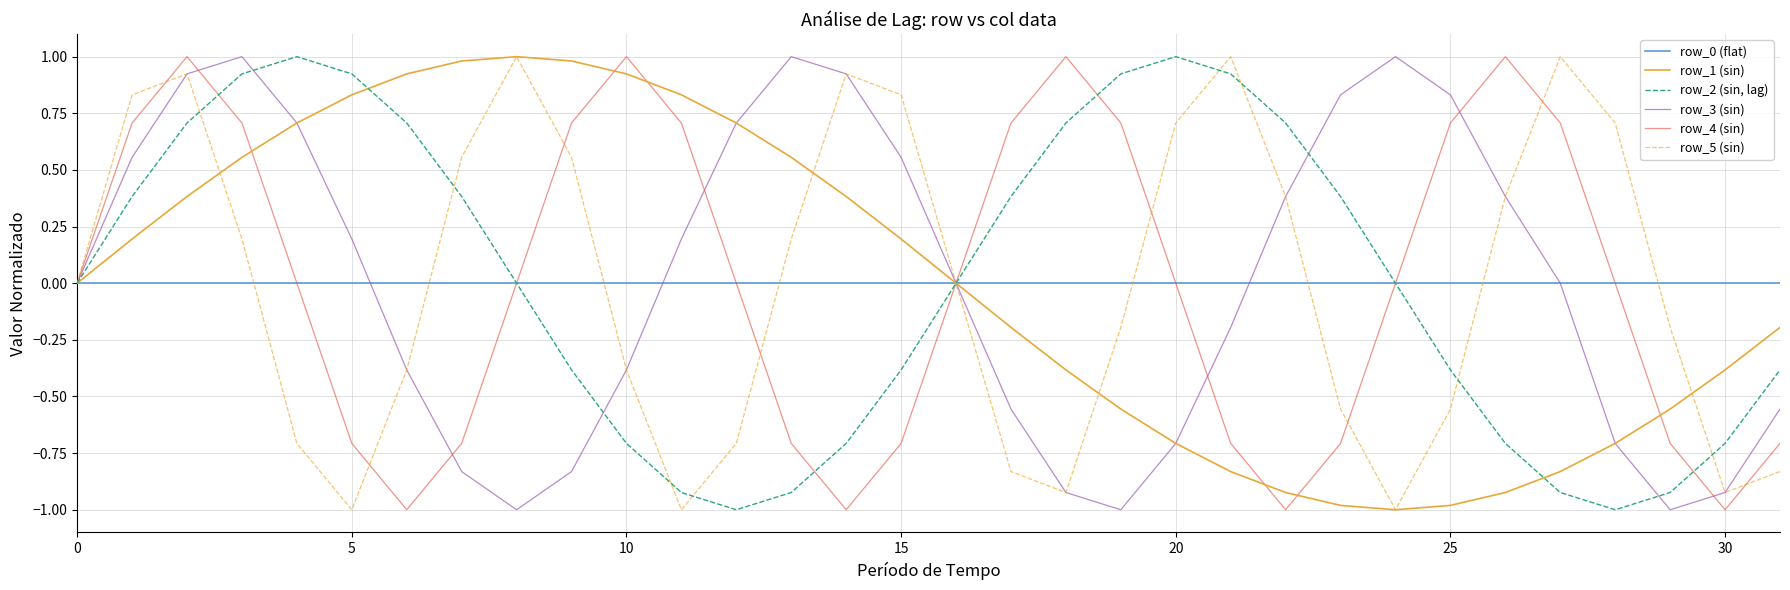

Is this an area chart (filled region under the line)?

No